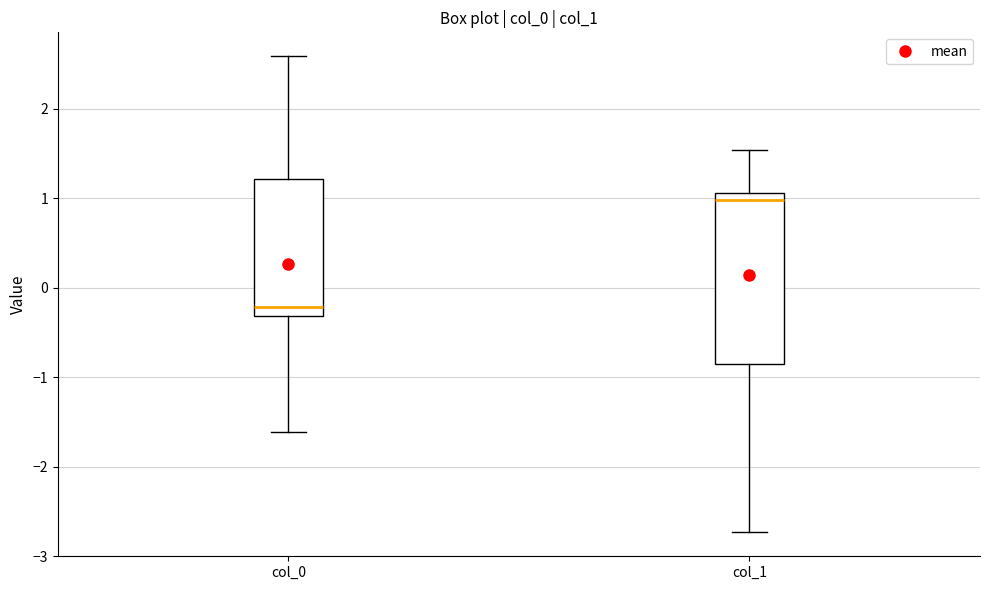

Reading left to right, transcribe this box plot: for each box, give where its median line is, the range the box spans, and where its two whiskers end, as read against the y-axis. The values are not printed on the chart, so give them approximately, as read against the axis.

col_0: median -0.2, box -0.3 to 1.2, whiskers -1.6 to 2.6
col_1: median 1.0, box -0.9 to 1.1, whiskers -2.7 to 1.5